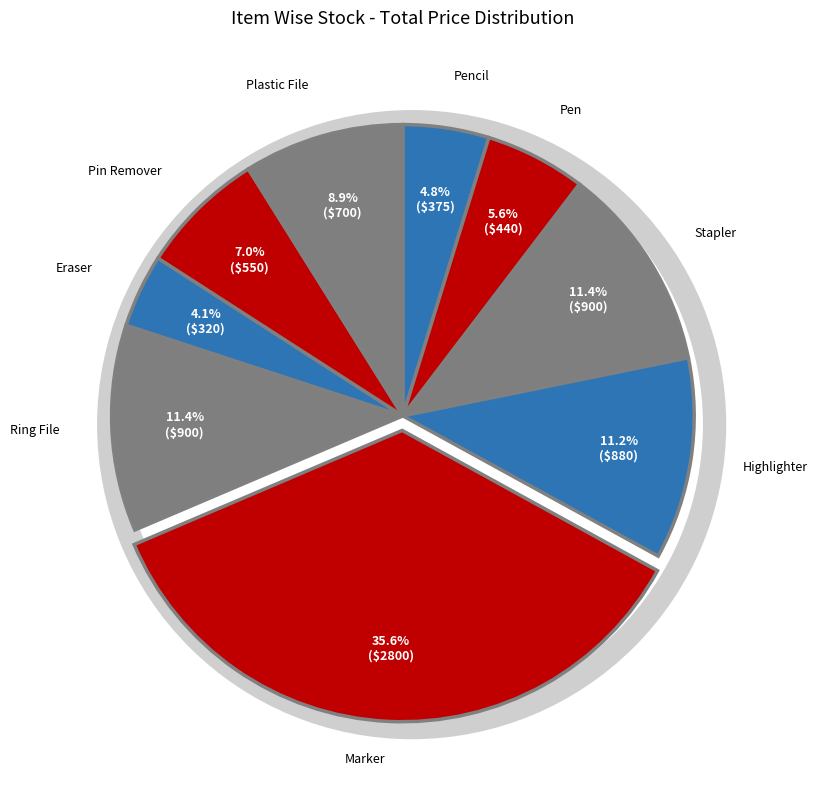

Count the number of slices in the pie.

9